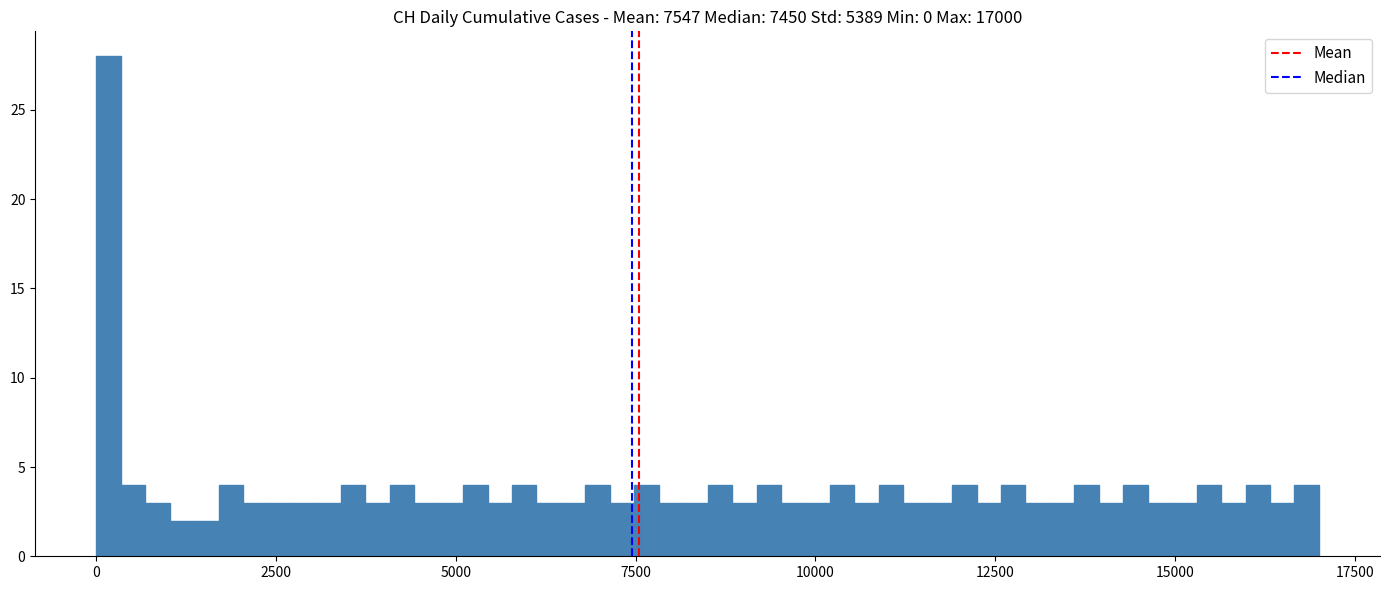

Around what value on the x-axis is the tallest bar? Give the approximate position of its centre, as read against the axis.

0